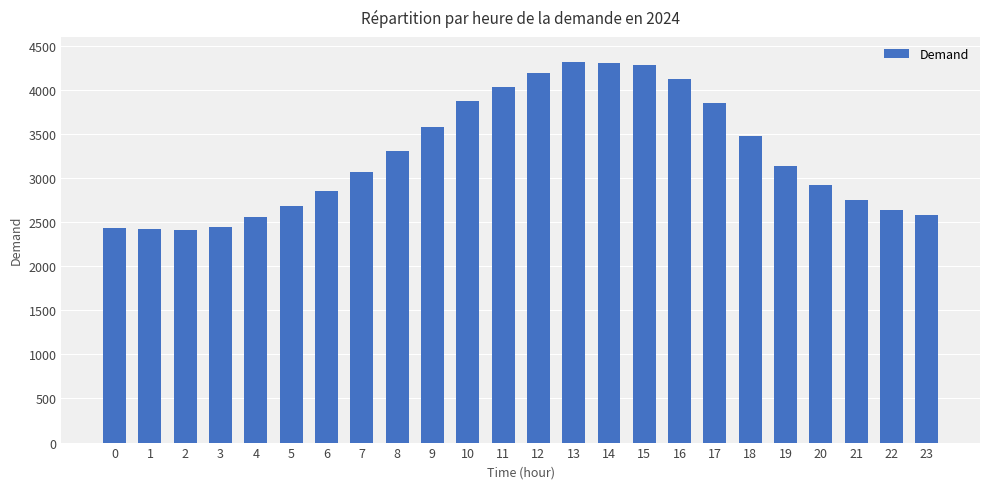

How many data points are less than 3142?

12